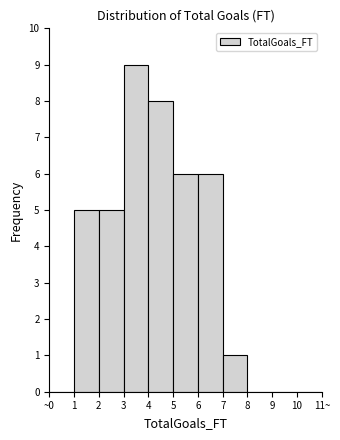

Reading left to right, extract all data points from this chart.

~0=0	1=5	2=5	3=9	4=8	5=6	6=6	7=1	8=0	9=0	10=0